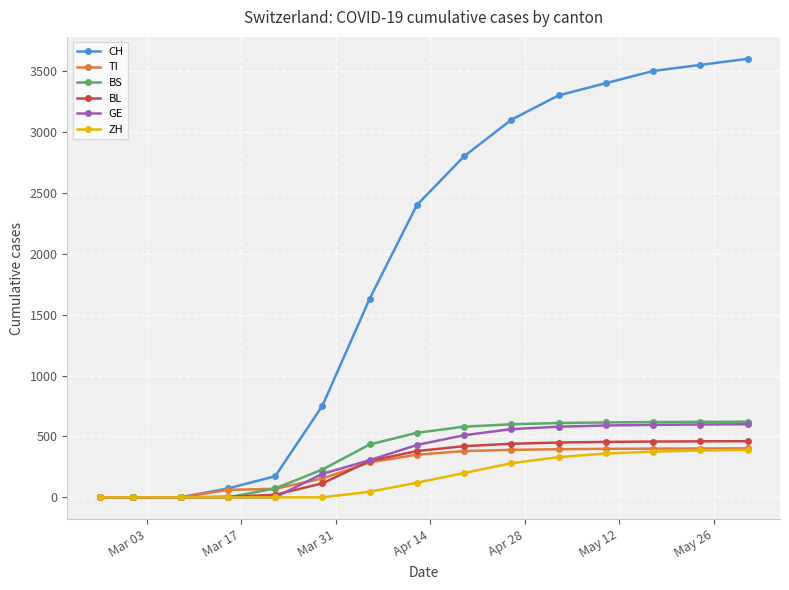

Which series has the largest total across all categories?

CH